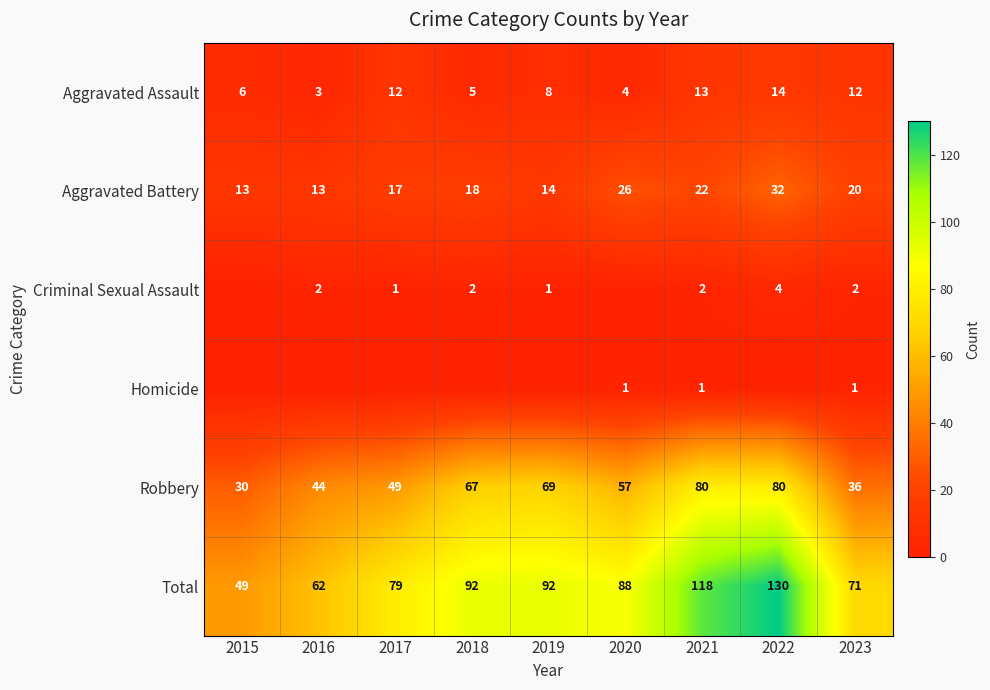

What is the minimum value for Aggravated Assault?

3